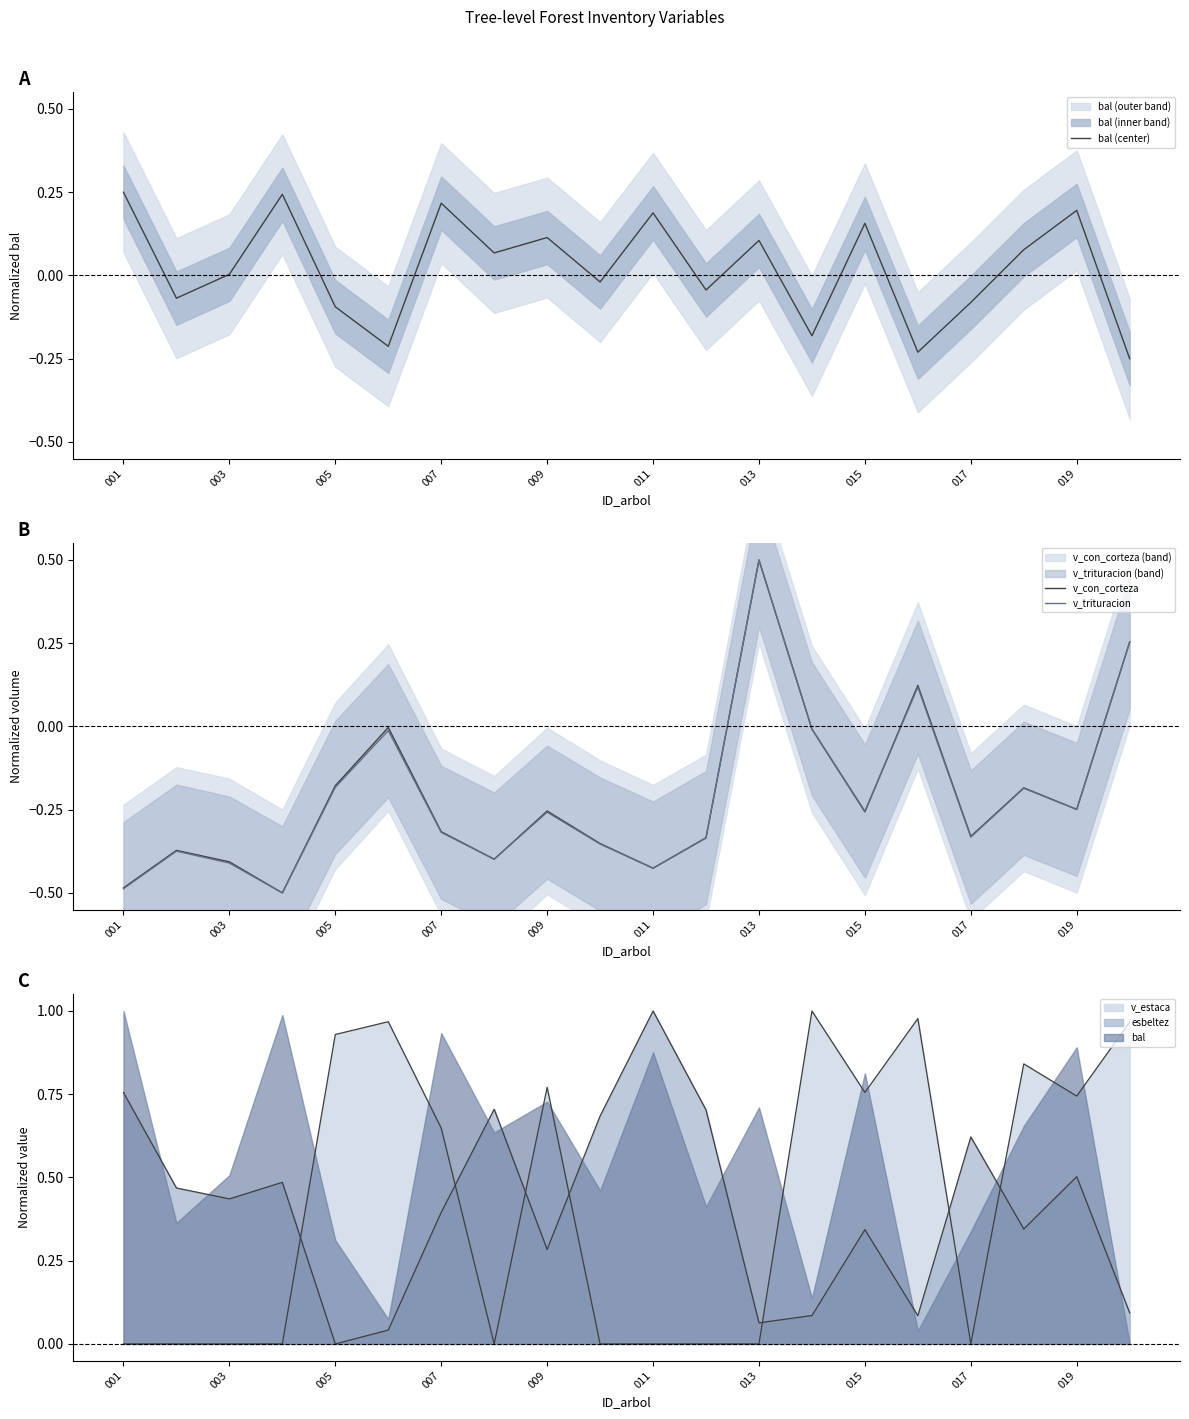

How many times do esbeltez and v_estaca cross each other?

7